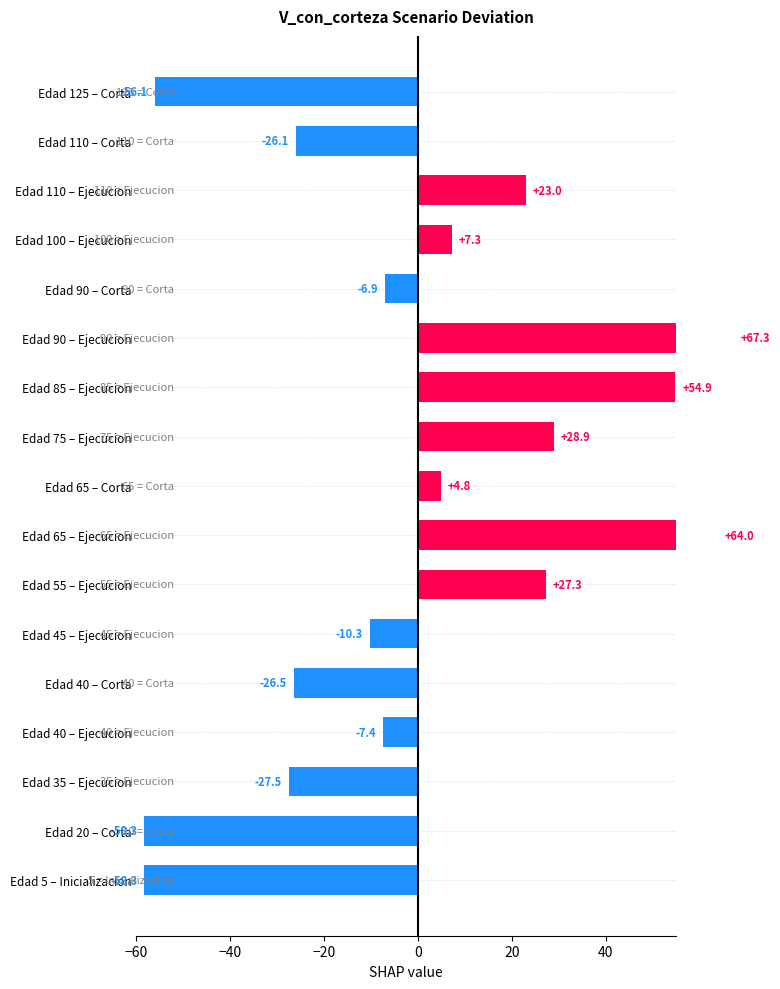

Reading right to left, what are all the values shown in this chart?

-56.1	-26.1	23.0	7.3	-6.9	67.3	54.9	28.9	4.8	64.0	27.3	-10.3	-26.5	-7.4	-27.5	-58.3	-58.3